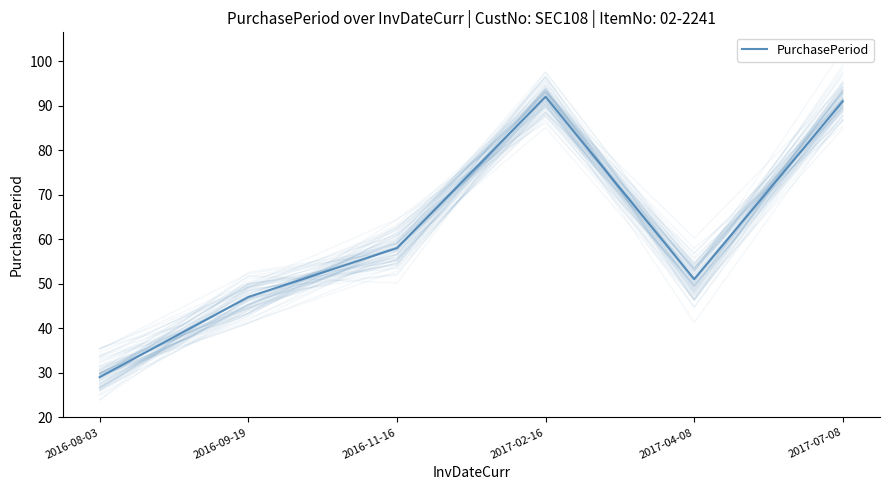

Which label corresponds to the smallest value in the chart?

2016-08-03